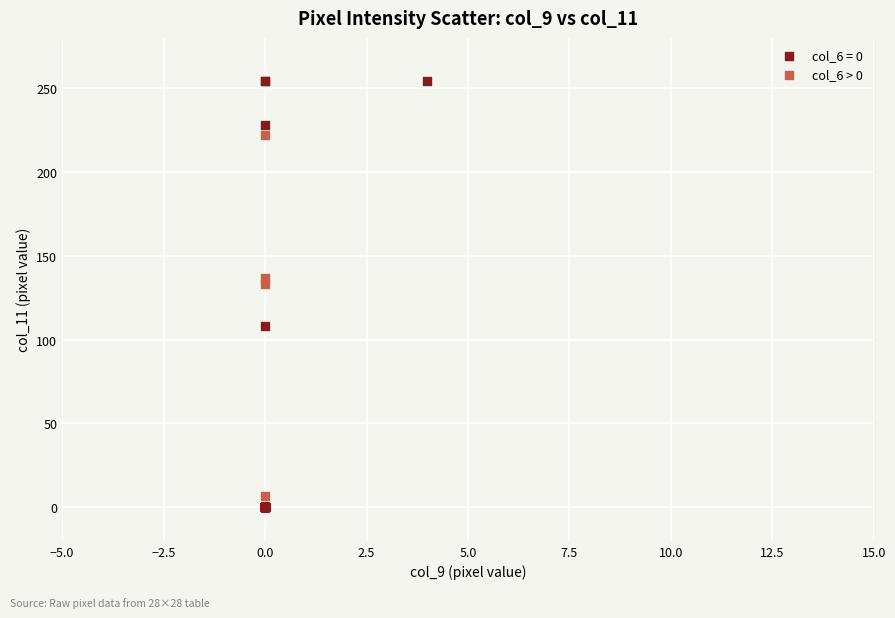

Which series contains the highest Y value?

col_6 = 0